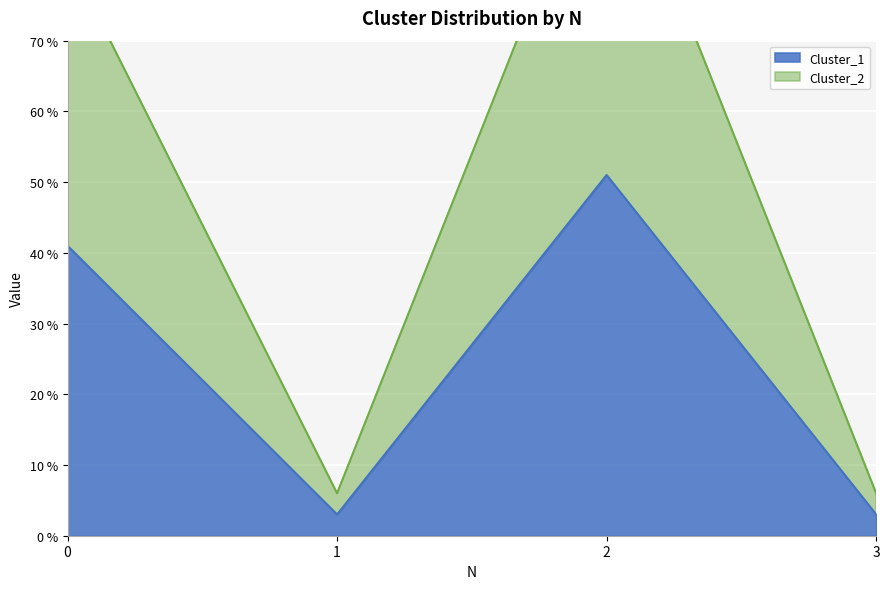

At which label does Cluster_2 reach its minimum?

1